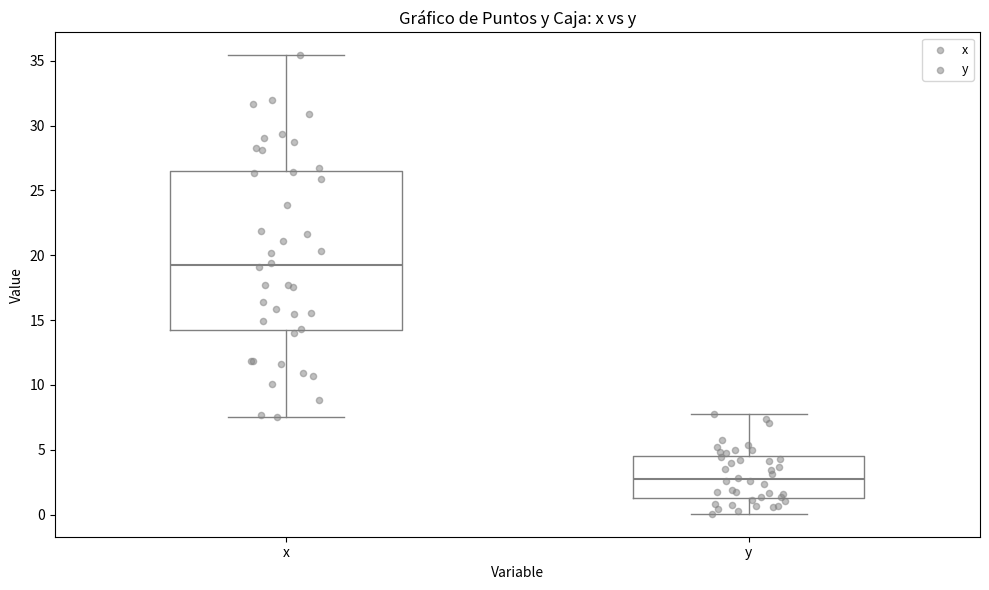

Reading left to right, read every box against the y-axis: the position of its median line, the range the box covers, and the ends of its whiskers. The values are not printed on the chart, so give them approximately, as read against the axis.

x: median 19.0, box 14.0 to 26.5, whiskers 7.5 to 35.5
y: median 2.5, box 1.5 to 4.5, whiskers 0.0 to 8.0